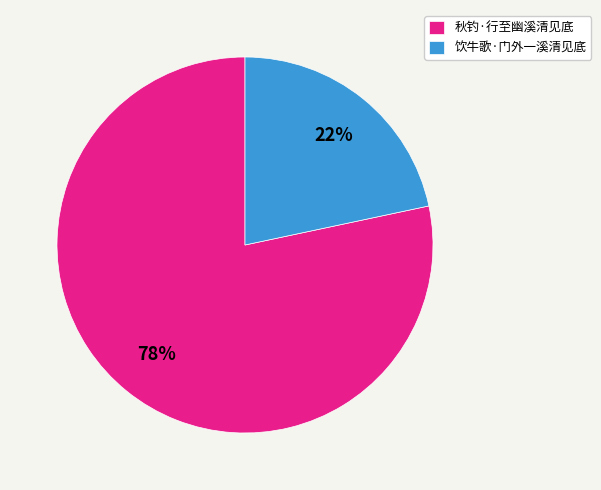

Is 饮牛歌·门外一溪清见底 the majority of the pie?

No